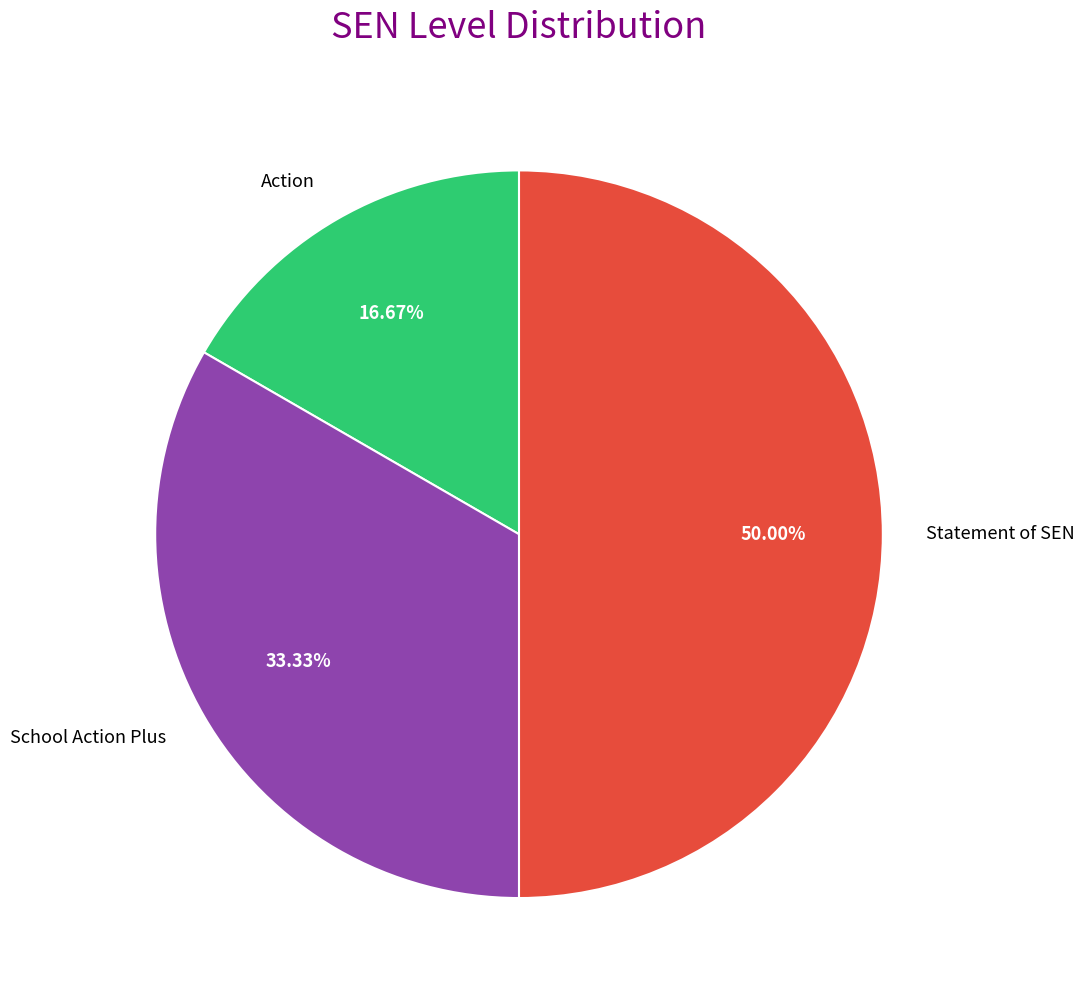

Is Action the majority of the pie?

No